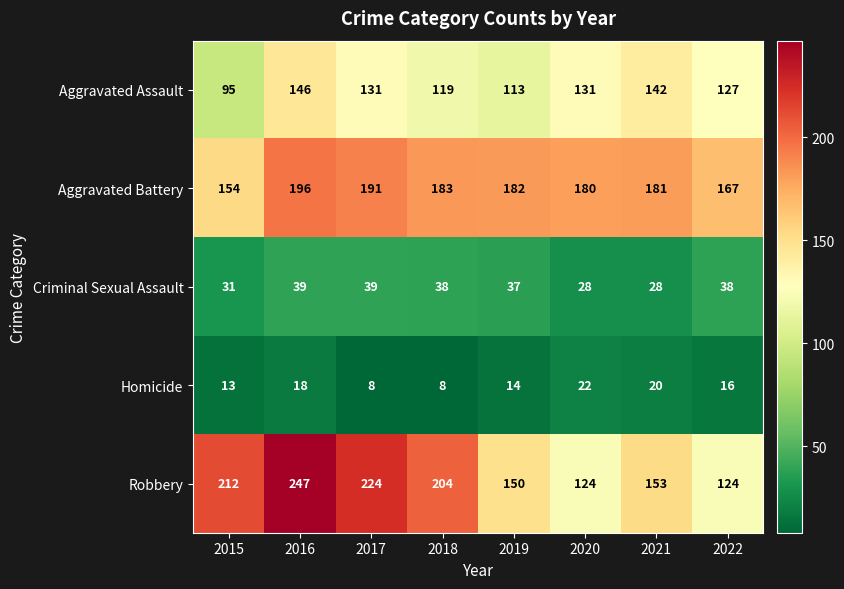

At how many categories does at least one series exceed 103?

8